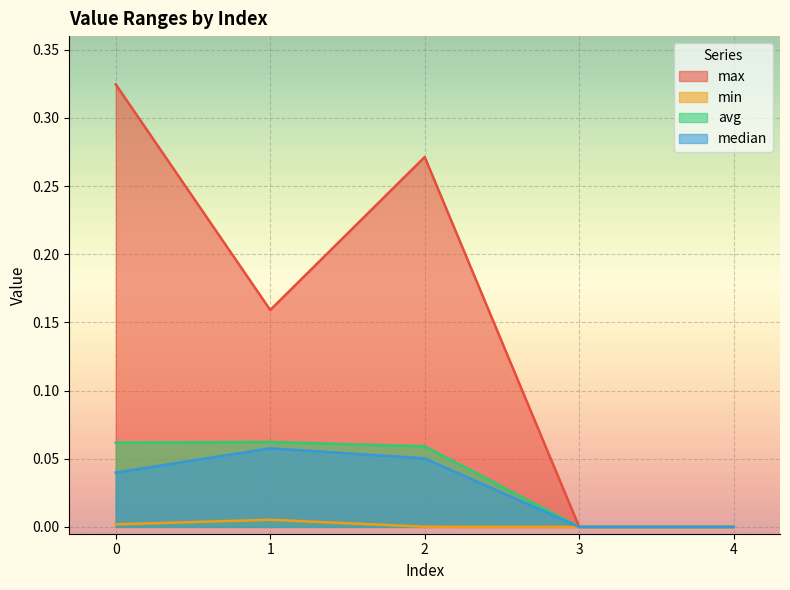

True or false: min has a value of 0.0 at 0.

False